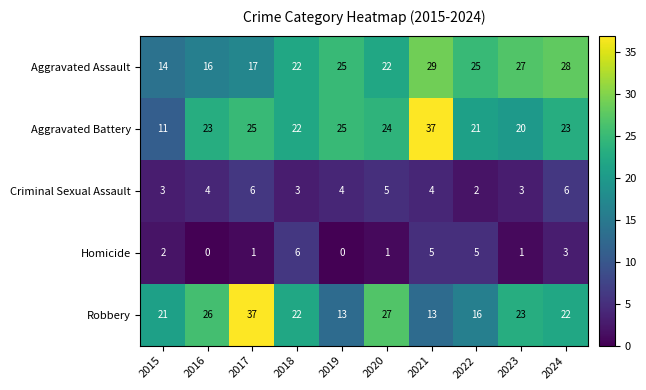

What is the minimum value for Aggravated Battery?

11